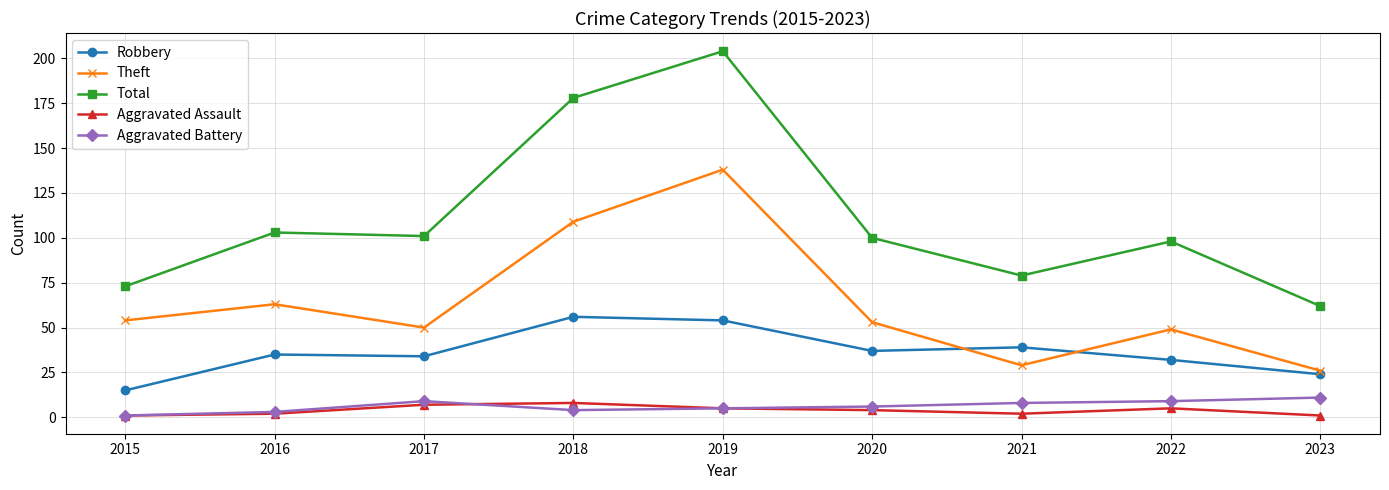

Reading right to left, list all the values displayed in this chart.

Robbery: 2023=24	2022=32	2021=39	2020=37	2019=54	2018=56	2017=34	2016=35	2015=15
Theft: 2023=26	2022=49	2021=29	2020=53	2019=138	2018=109	2017=50	2016=63	2015=54
Total: 2023=62	2022=98	2021=79	2020=100	2019=204	2018=178	2017=101	2016=103	2015=73
Aggravated Assault: 2023=1	2022=5	2021=2	2020=4	2019=5	2018=8	2017=7	2016=2	2015=1
Aggravated Battery: 2023=11	2022=9	2021=8	2020=6	2019=5	2018=4	2017=9	2016=3	2015=1